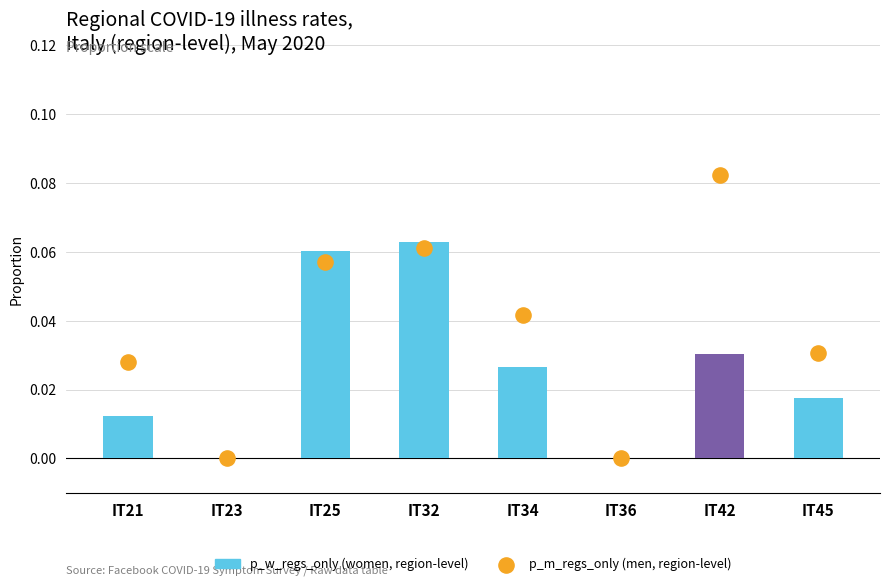

Which series has the largest total across all categories?

p_m_regs_only